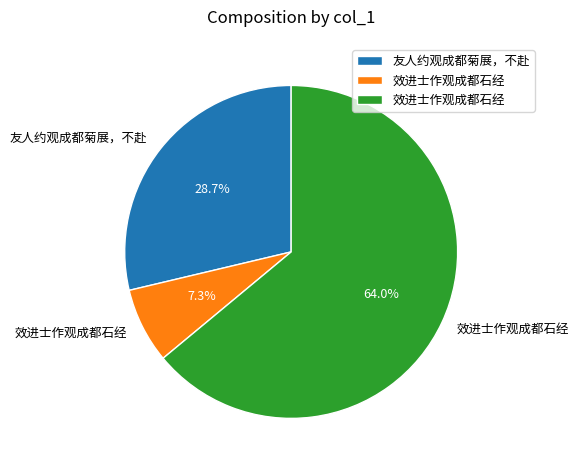

Is there a majority slice in this chart?

Yes